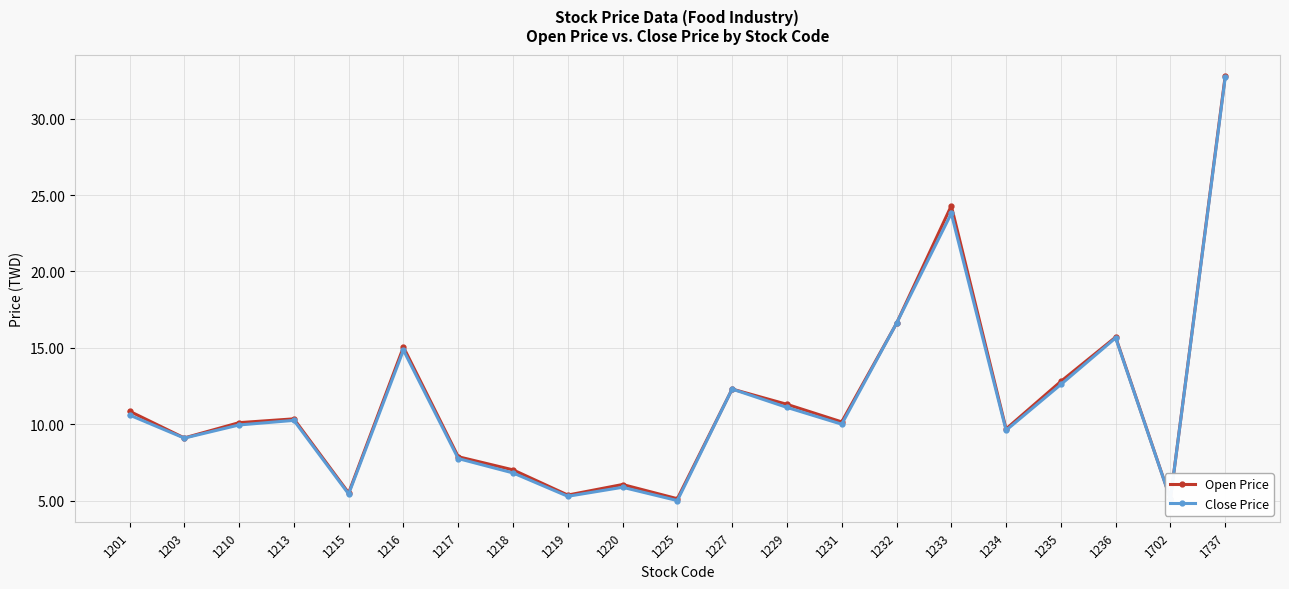

Is it true that Close Price equals 10.6 at 1201?

True